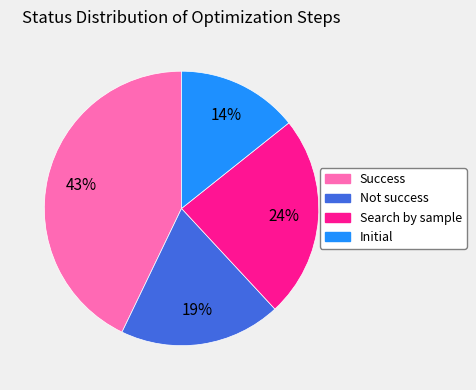

What is the smallest slice in the pie chart?

Initial